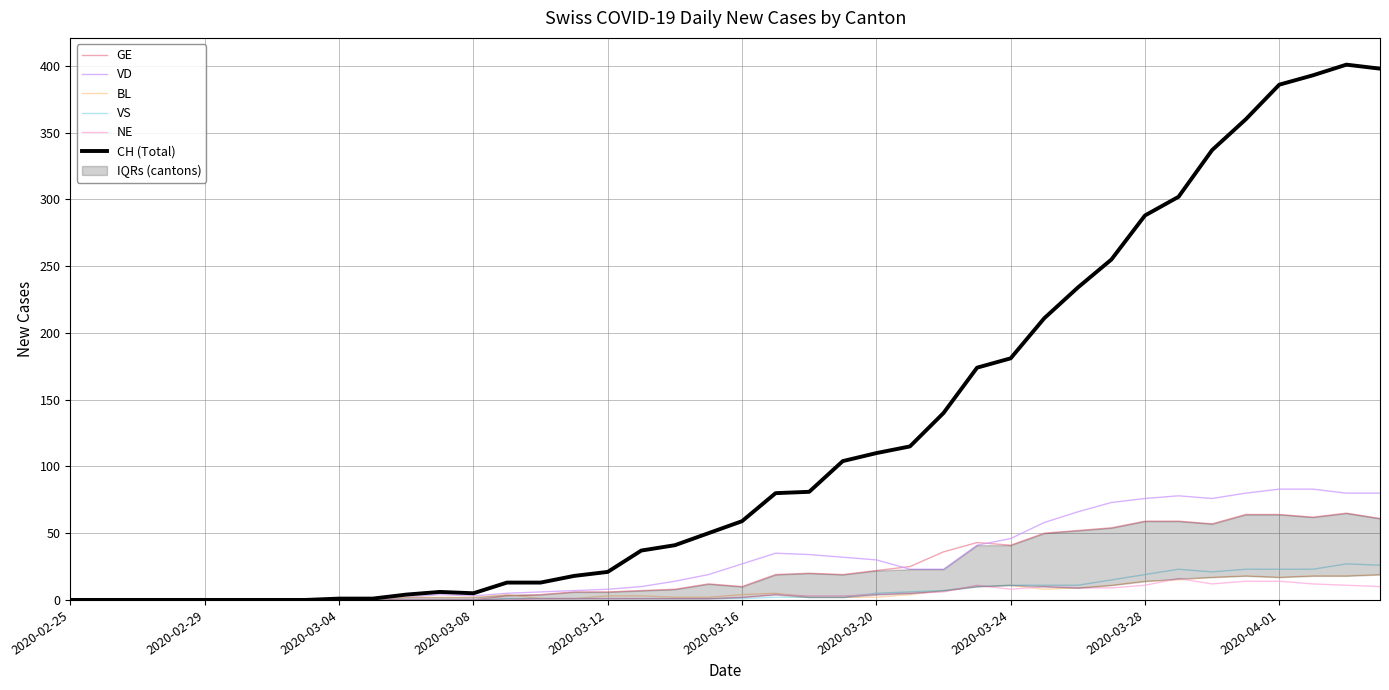

At how many categories does at least one series exceed 299?

7